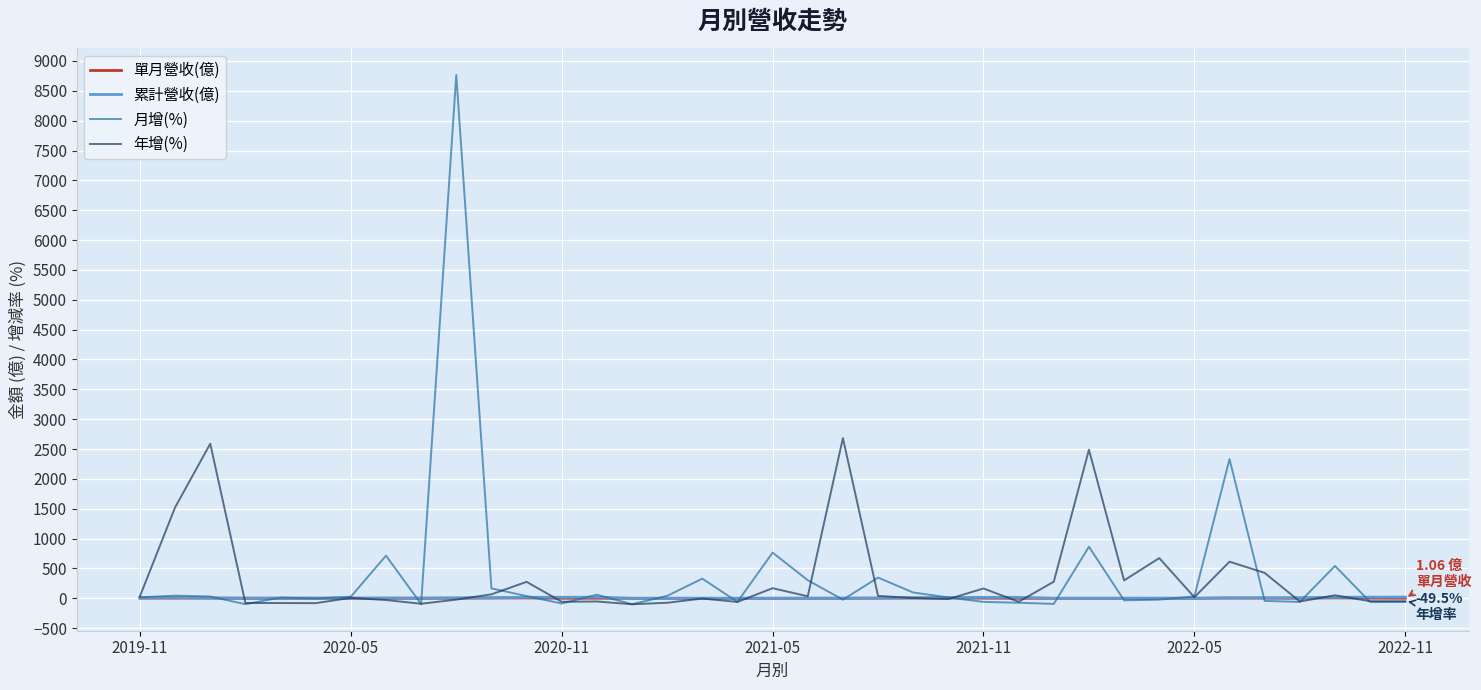

How many series are shown in this chart?

4